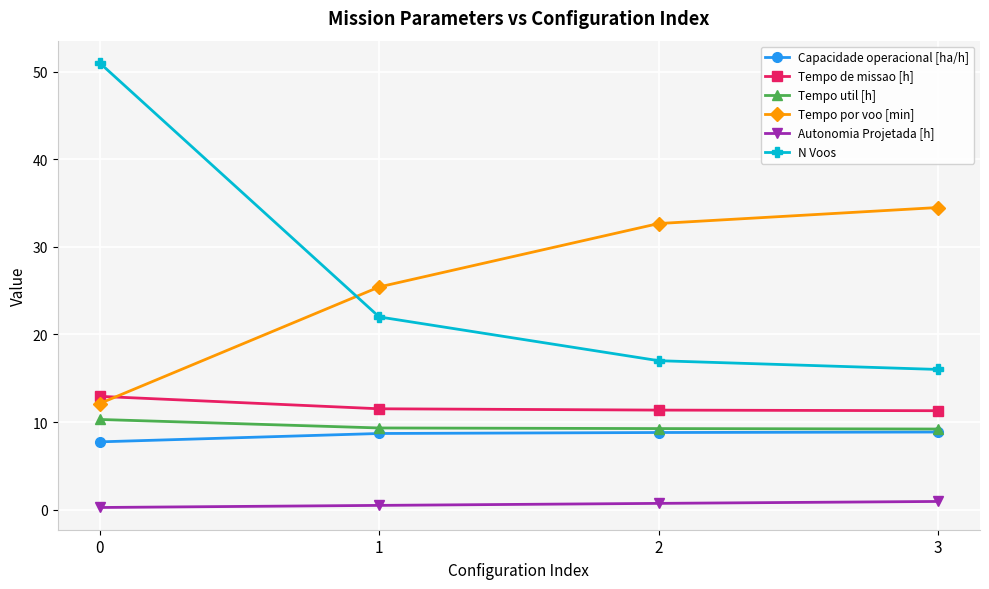

Is it true that Tempo de missao [h] equals 11.4 at 2?

True